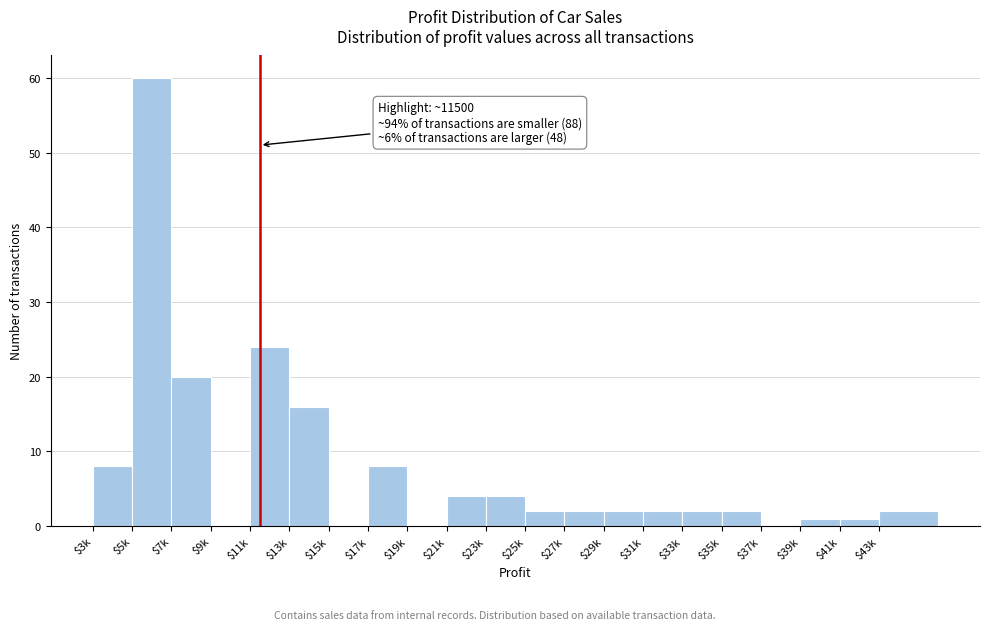

What is the maximum value shown in the chart?

60